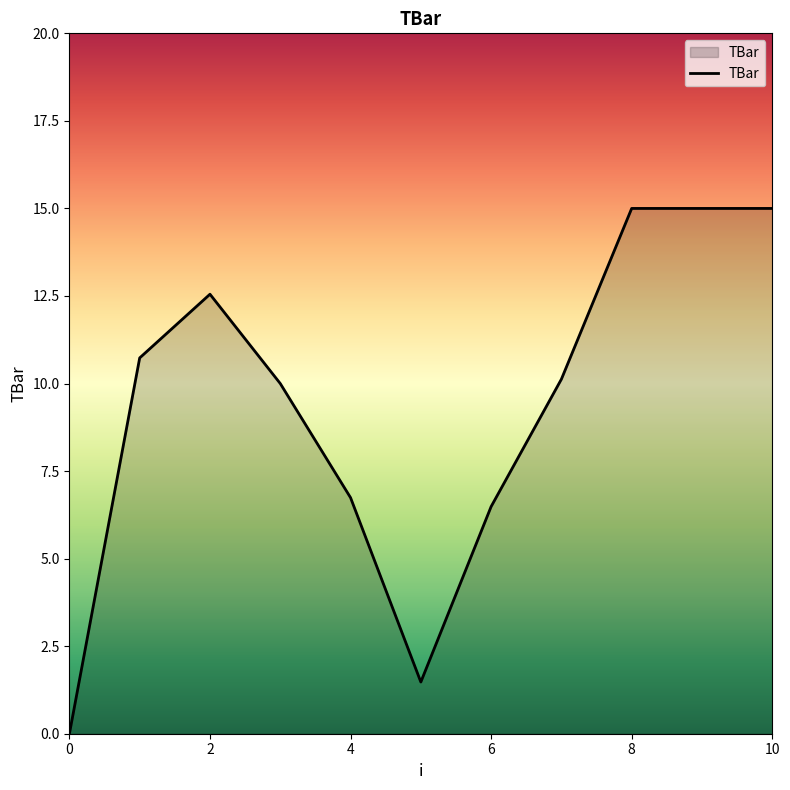

What is the difference between the maximum and minimum values?

15.0